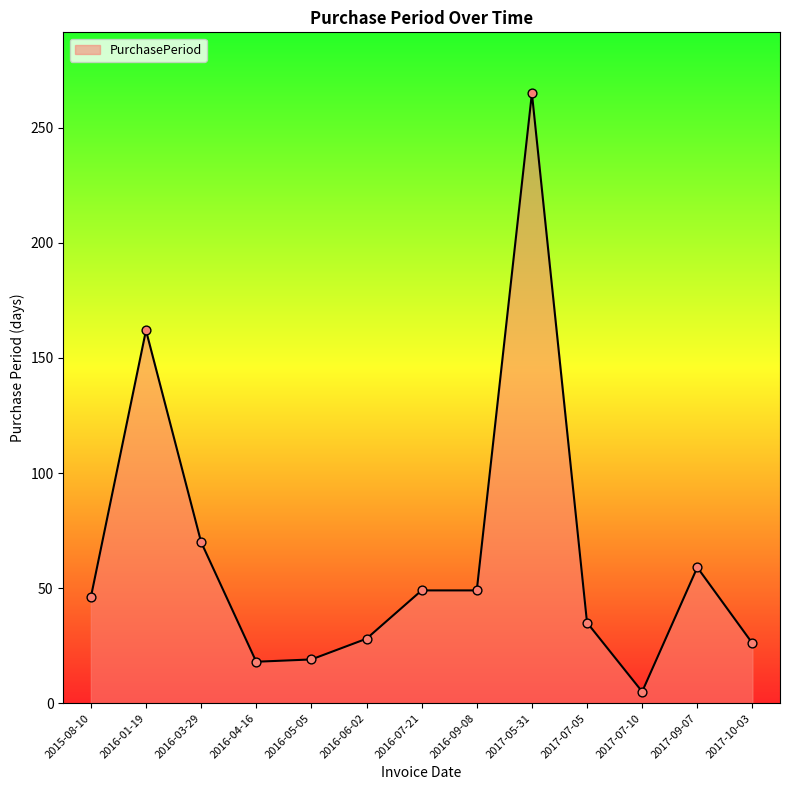

What is the change in value from 2016-03-29 to 2016-04-16?

-52